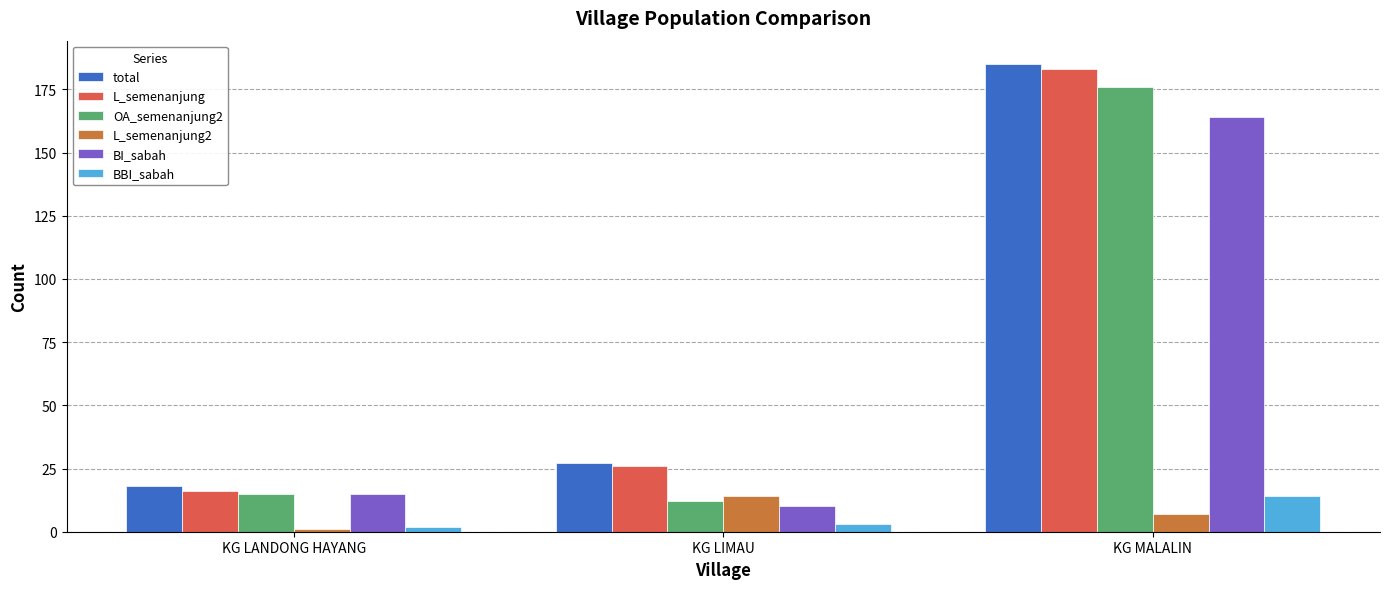

How many data points in OA_semenanjung2 are less than 15?

1